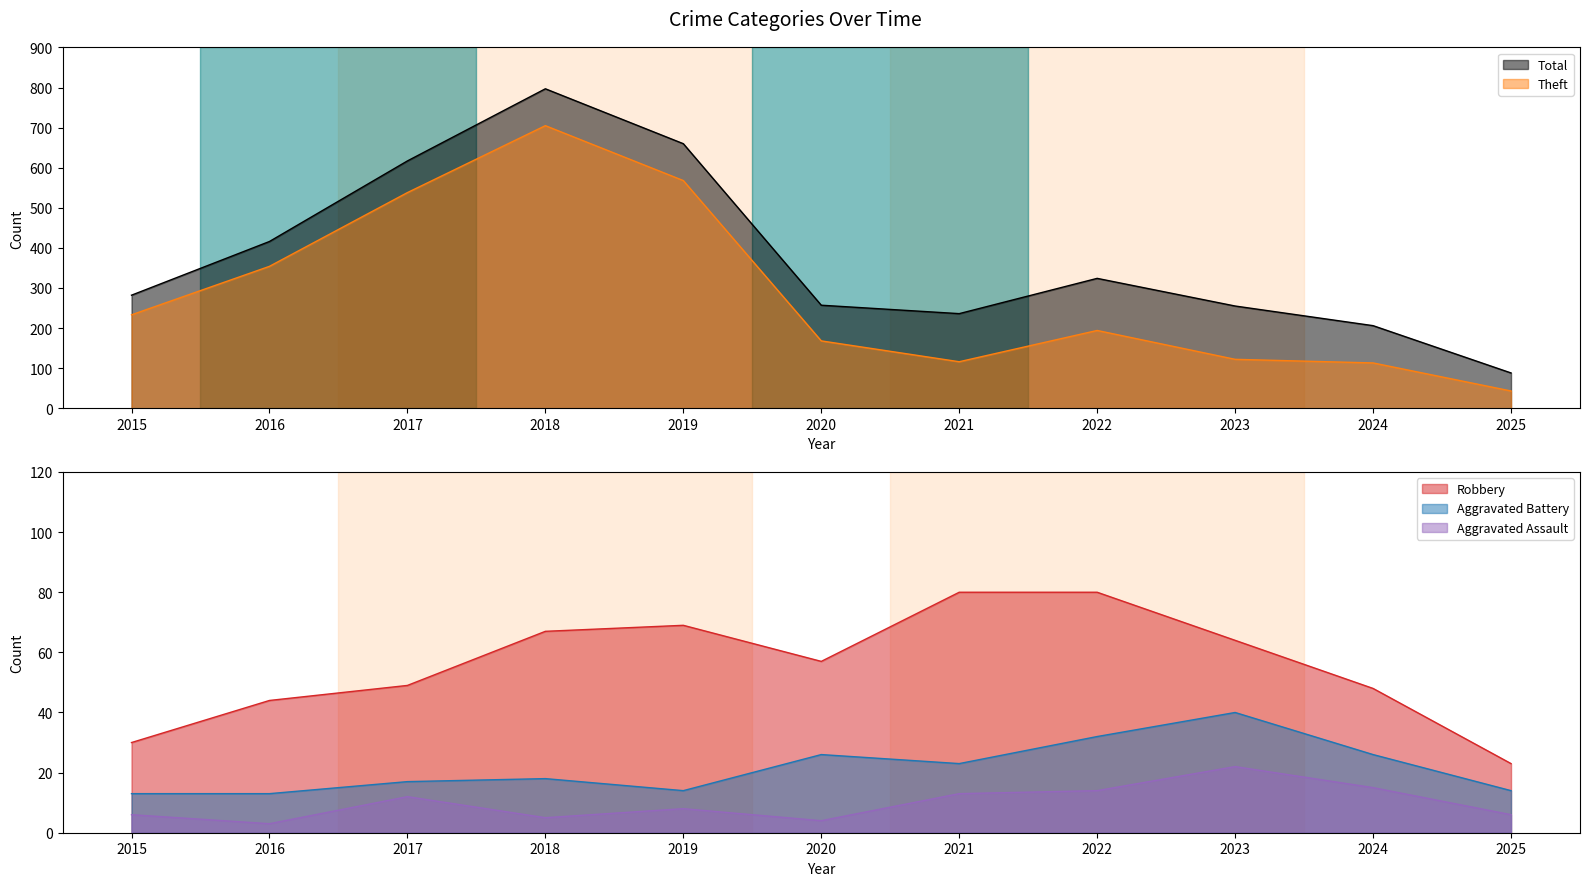

True or false: Robbery and Total intersect in this chart.

False